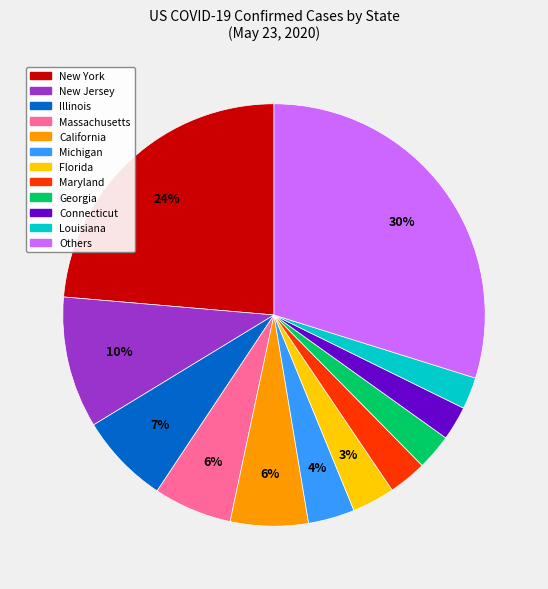

How many slices are in this pie chart?

12